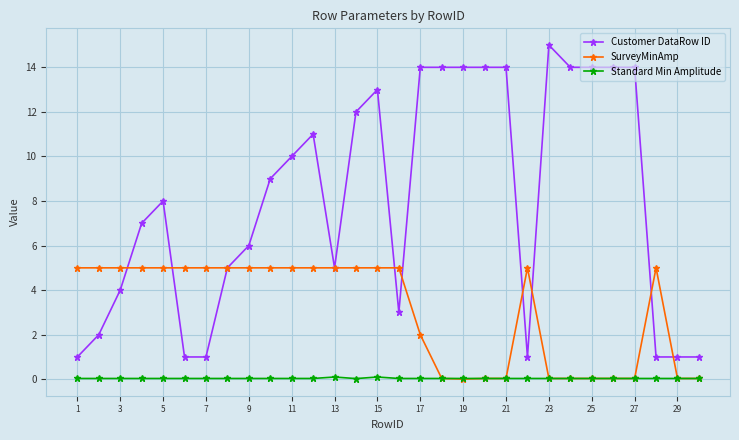

True or false: Standard Min Amplitude and Customer DataRow ID intersect in this chart.

False